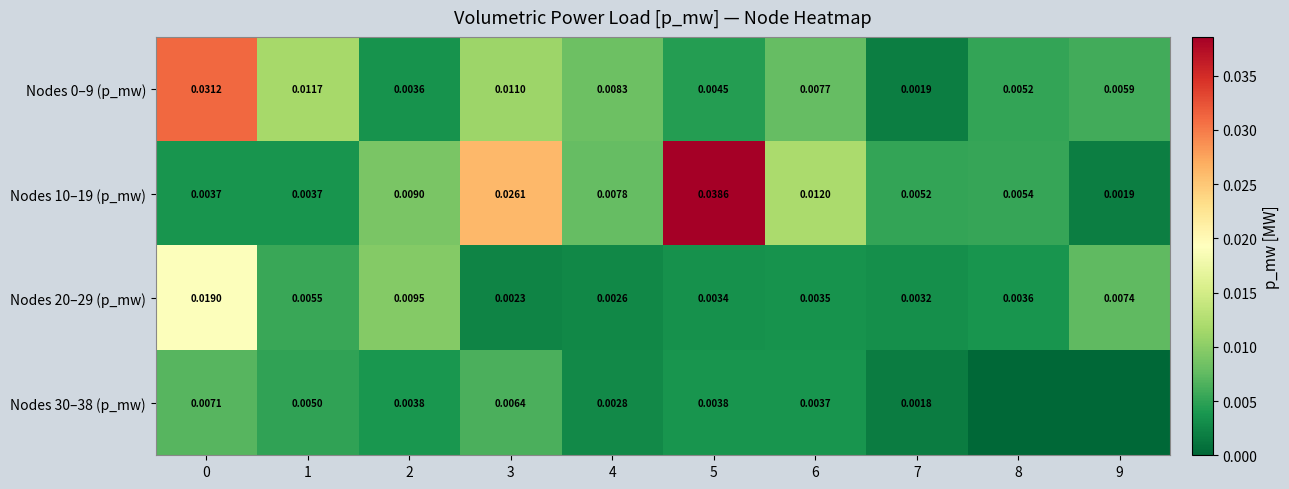

Is the value of Nodes 0–9 (p_mw) at 7 greater than the value of Nodes 30–38 (p_mw) at 0?

No